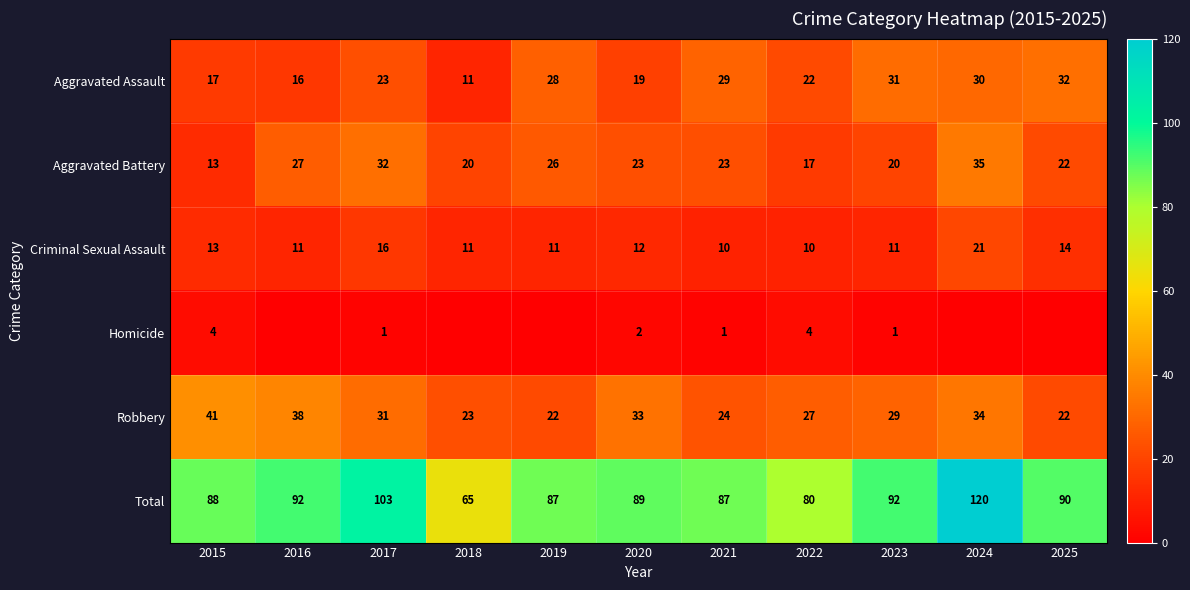

What is the difference between the highest and lowest values at 2017?

102